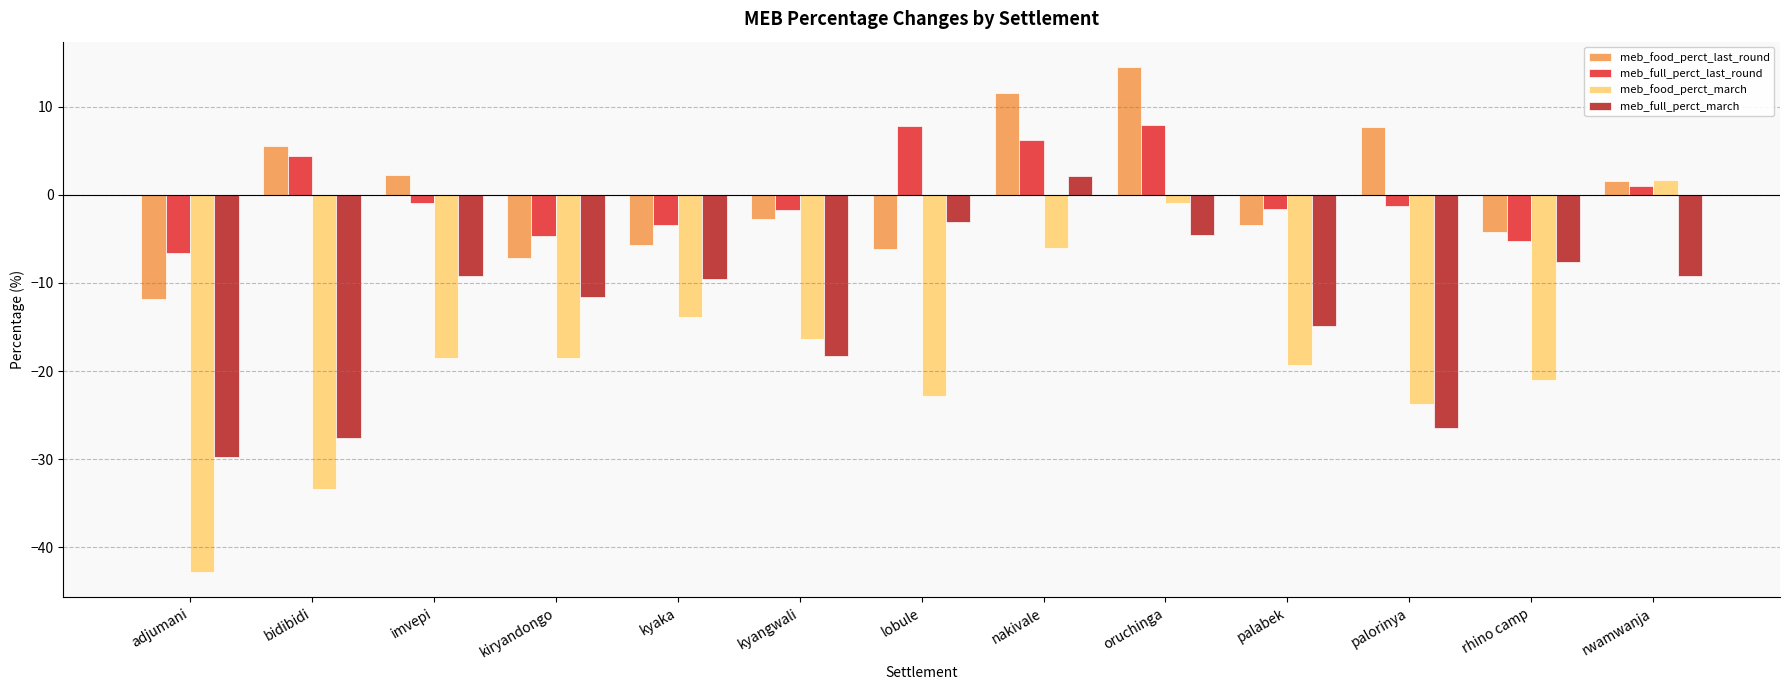

What is the sum of all meb_food_perct_last_round values?

1.7